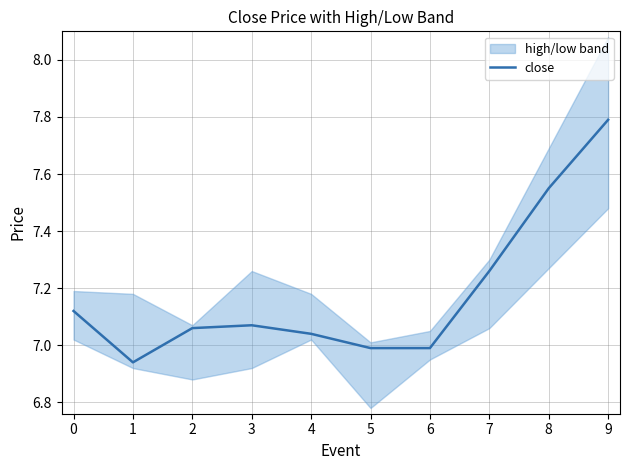

How many lines are shown in the chart?

1